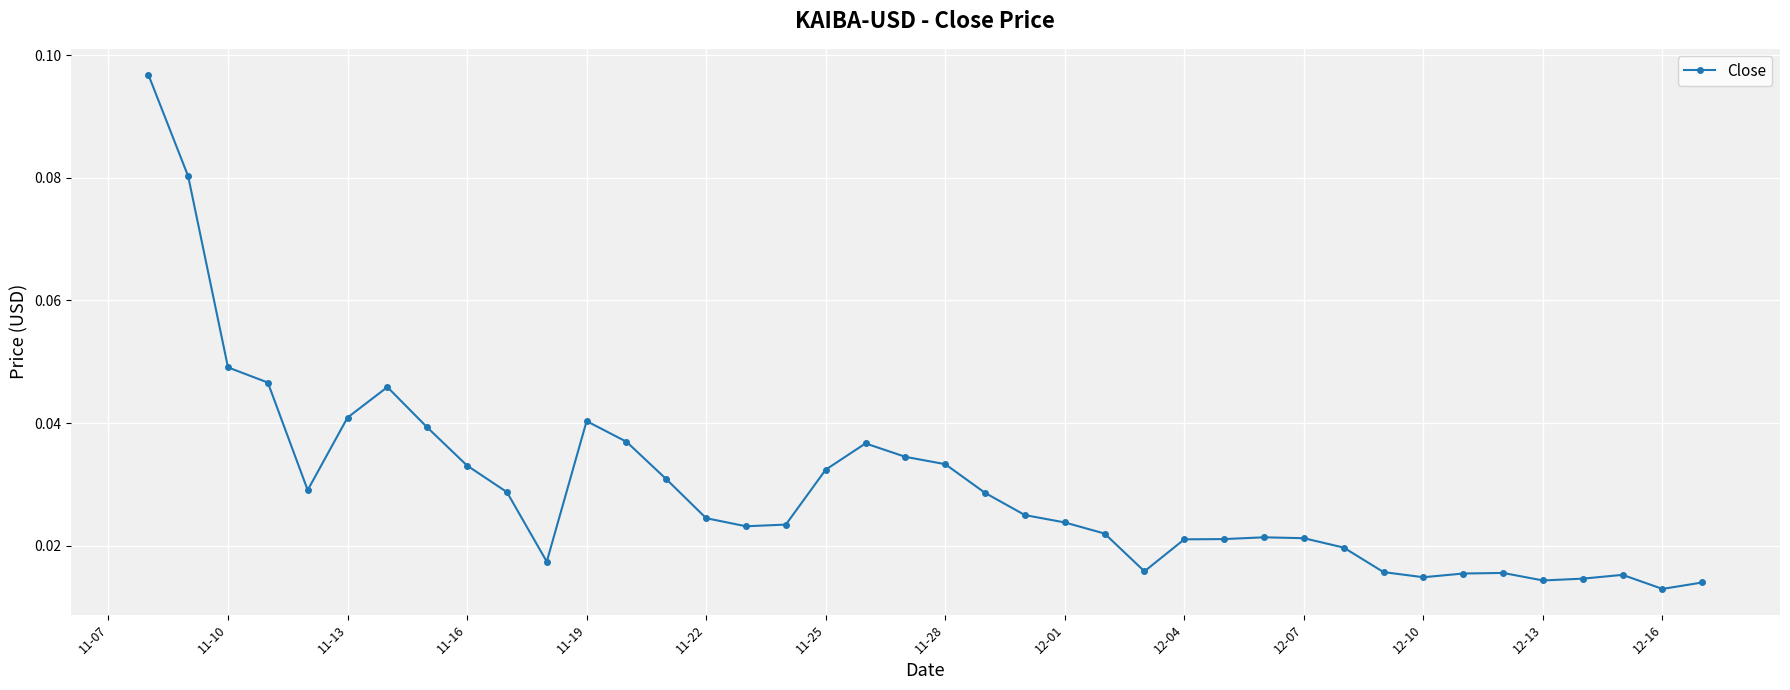

Count the values in the range 0 to 1.

40